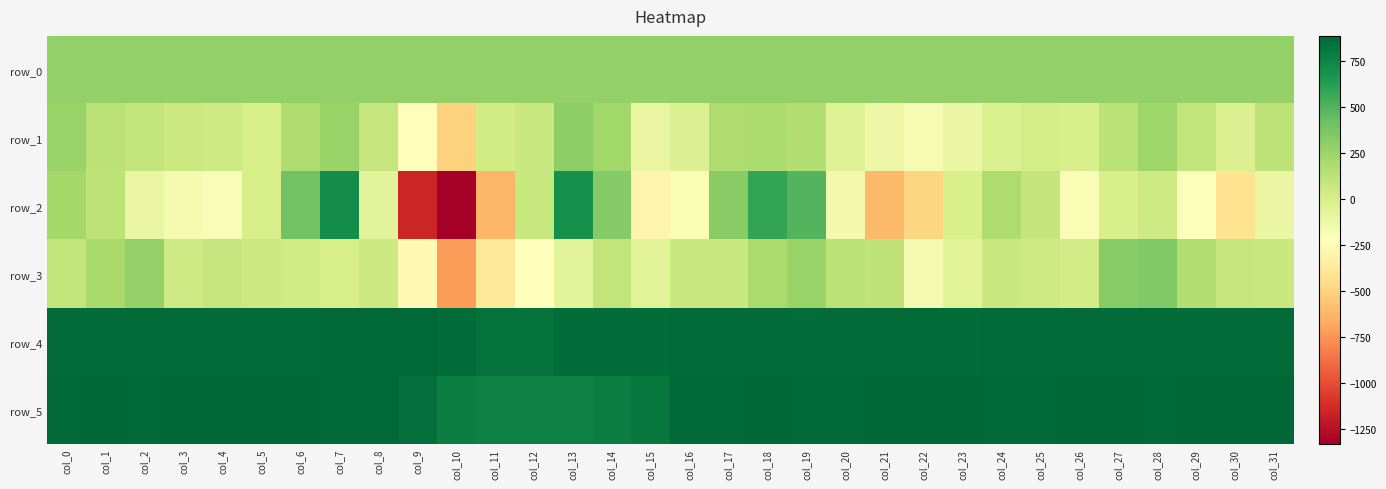

Between col_11 and col_19, which is larger?

col_19